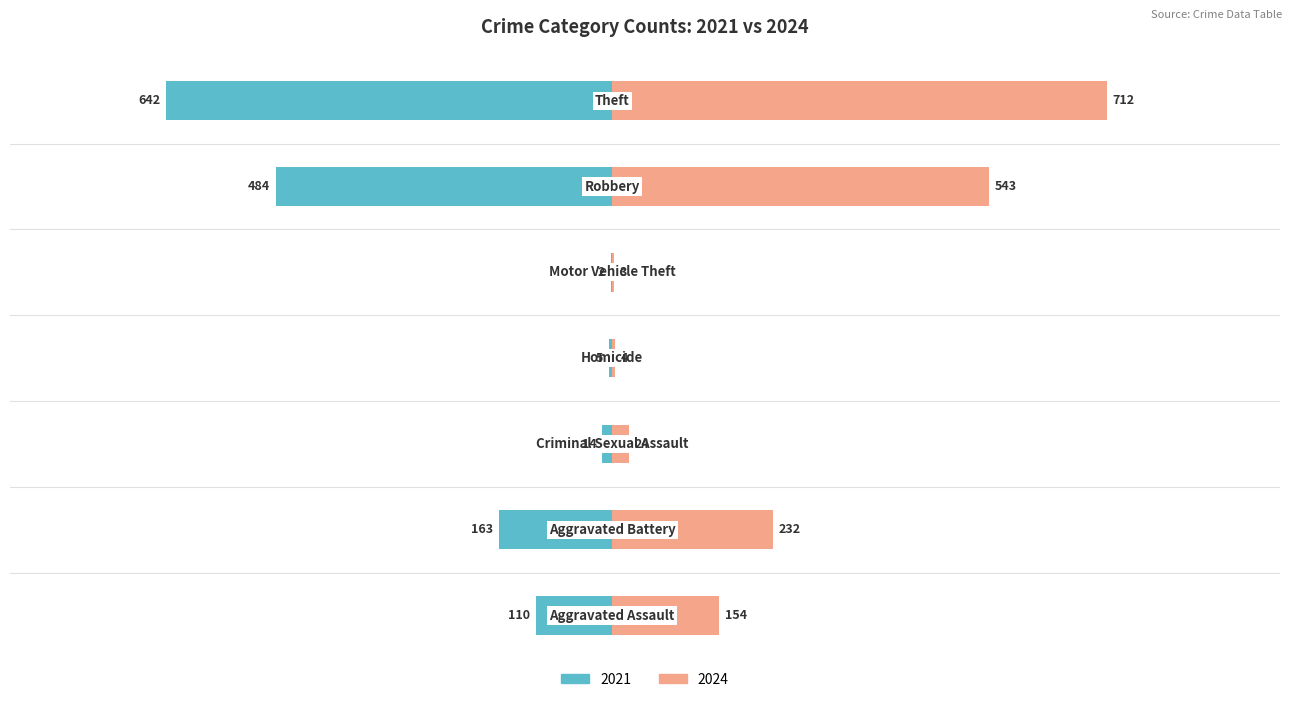

Rank the series by their maximum value, from lowest to highest.

2021, 2024